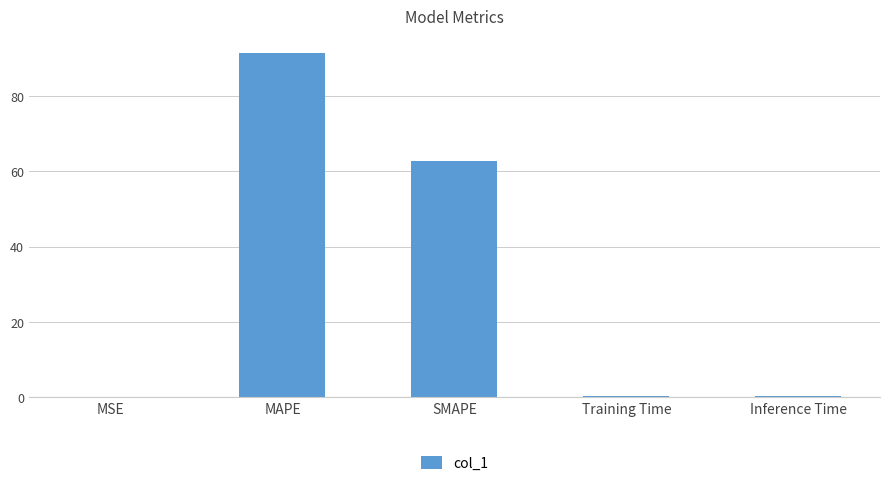

What is the greatest value displayed?

91.4